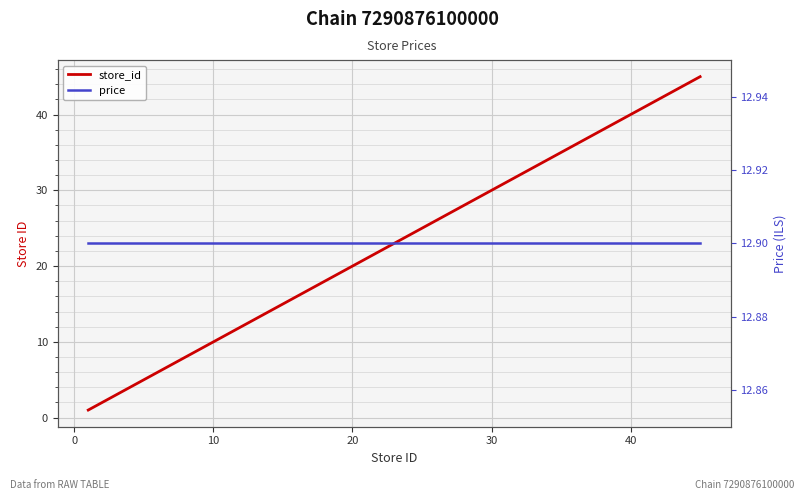

Reading right to left, extract all data points from this chart.

store_id: 45.0	44.0	39.0	29.0	27.0	26.0	24.0	23.0	22.0	19.0	18.0	13.0	10.0	6.0	3.0	1.0
price: 12.9	12.9	12.9	12.9	12.9	12.9	12.9	12.9	12.9	12.9	12.9	12.9	12.9	12.9	12.9	12.9